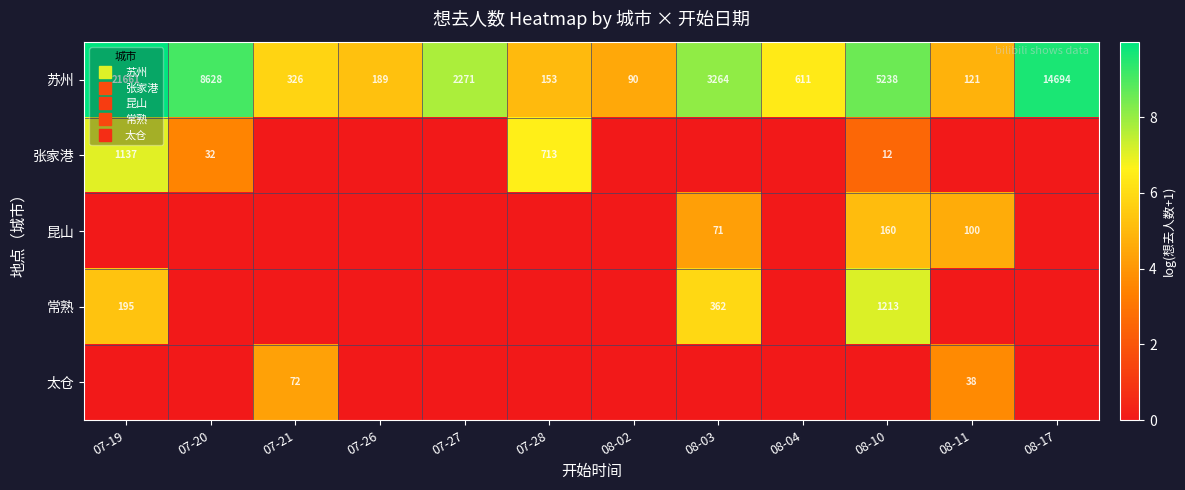

True or false: 昆山 has a value of 0.0 at 08-17.

True